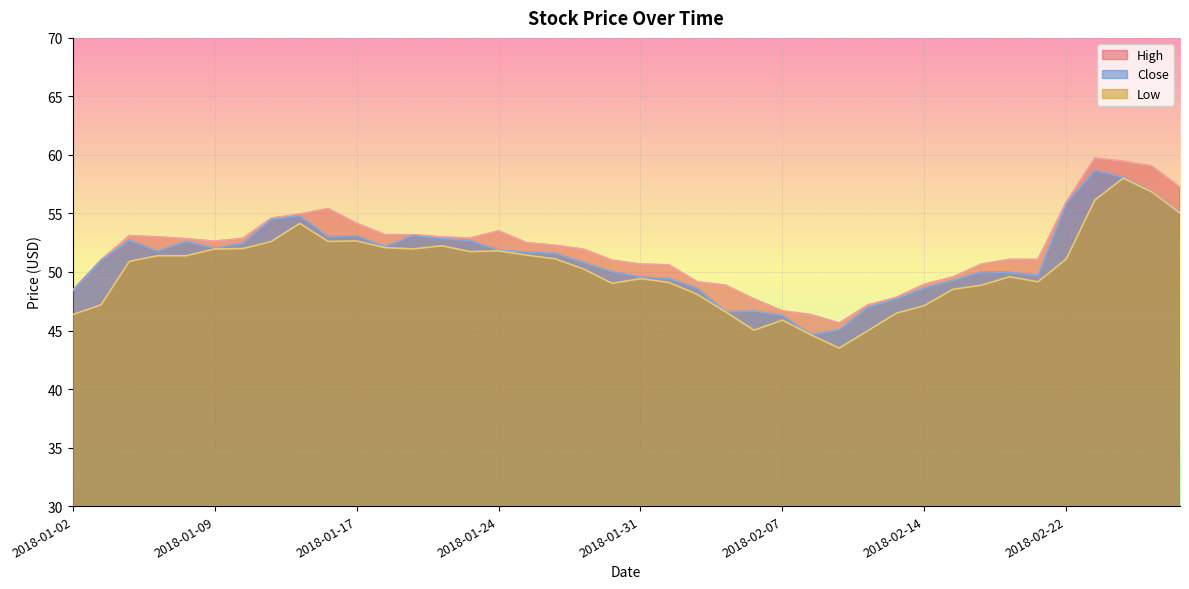

List the series in order of their overall mean, highest first.

High, Close, Low